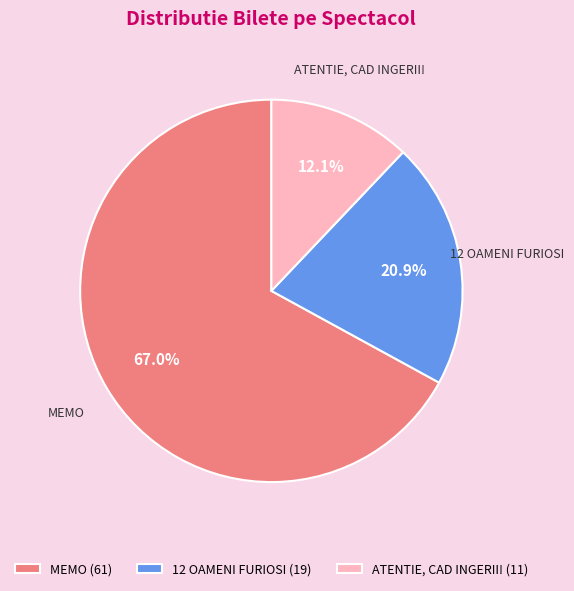

What is the total percentage of 12 OAMENI FURIOSI and MEMO?

87.9%